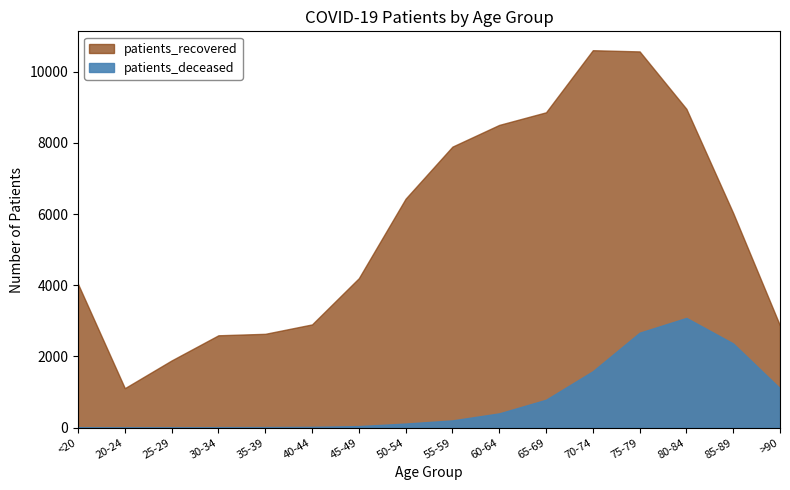

Where is patients_deceased nearest to the value 1543?

70-74